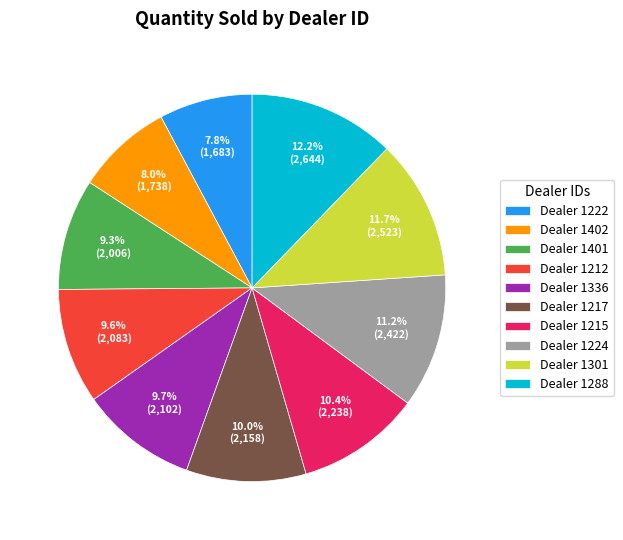

Is Dealer 1212 the majority of the pie?

No